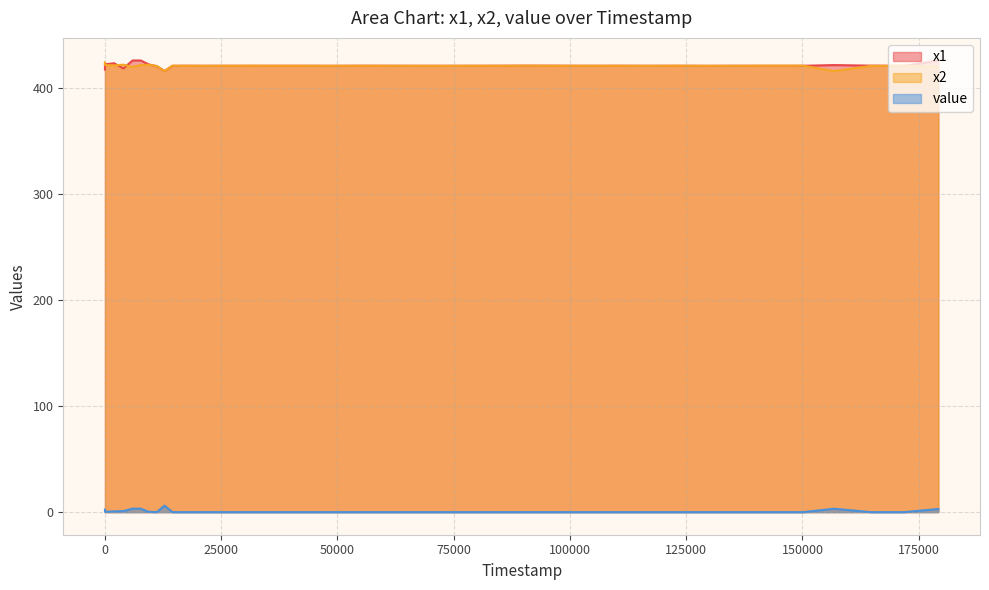

Reading right to left, what are all the values shown in this chart?

x1: 425.8	420.9	421.1	421.6	421.0	421.0	421.0	420.9	421.0	421.0	421.0	420.9	421.0	421.1	421.0	421.0	421.0	421.0	421.0	421.0	420.9	421.0	421.0	421.0	421.0	421.0	420.9	421.0	421.0	420.9	416.1	420.5	422.3	426.0	426.0	418.4	423.4	422.4	422.9	417.4
x2: 420.3	421.0	420.8	416.0	421.0	421.0	421.0	420.9	421.0	420.9	421.0	421.0	420.9	421.0	421.0	421.0	420.9	420.9	420.9	421.0	420.9	421.0	421.0	421.0	421.0	421.0	420.9	421.0	420.9	421.1	416.0	420.7	421.8	421.8	419.8	422.0	421.3	421.7	424.4	423.5
value: 3.0	0.0	0.0	3.2	0.0	0.0	0.0	0.0	0.0	0.0	0.0	0.0	0.0	0.0	0.0	0.0	0.0	0.0	0.0	0.0	0.0	0.0	0.0	0.0	0.0	0.0	0.0	0.0	0.0	0.0	6.1	0.0	0.3	3.2	3.3	0.9	0.7	0.3	2.0	2.4